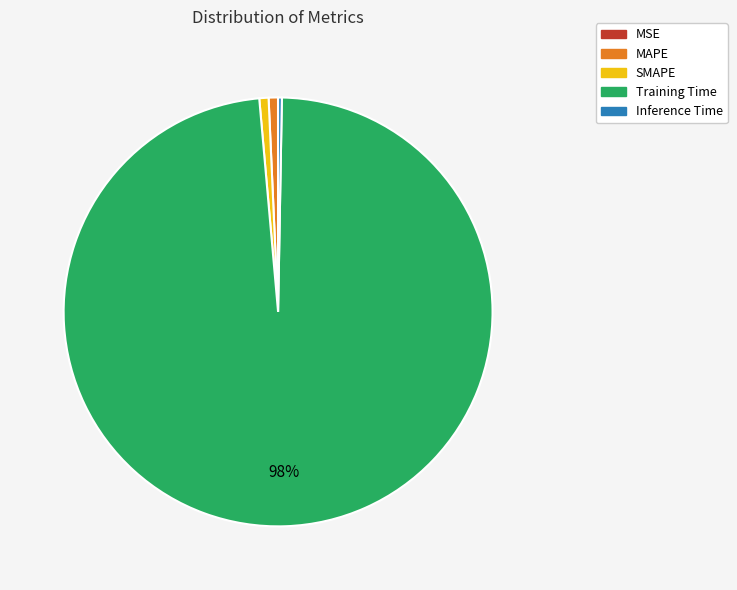

To the nearest percent, what is the average slice percentage?

20%